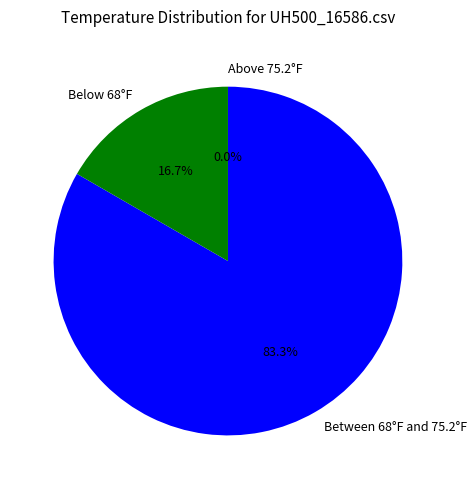

Does Row 2 account for over 50% of the chart?

No